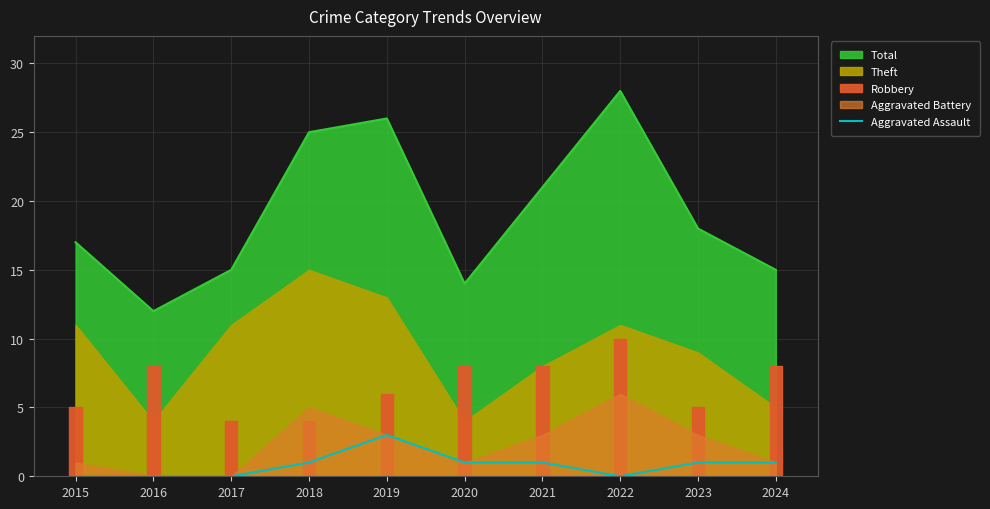

How many data points are less than 1?

4